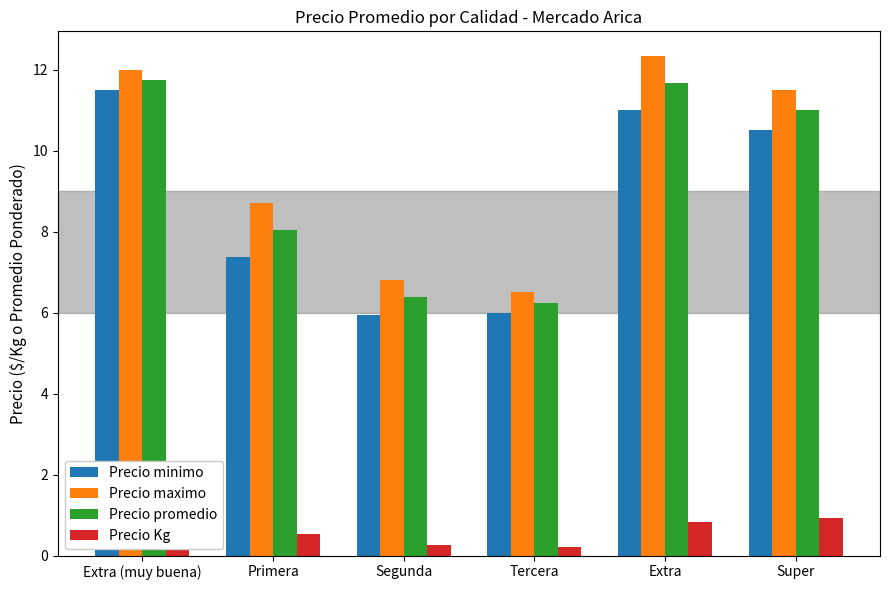

What is the sum of all Precio Kg values?

3.7